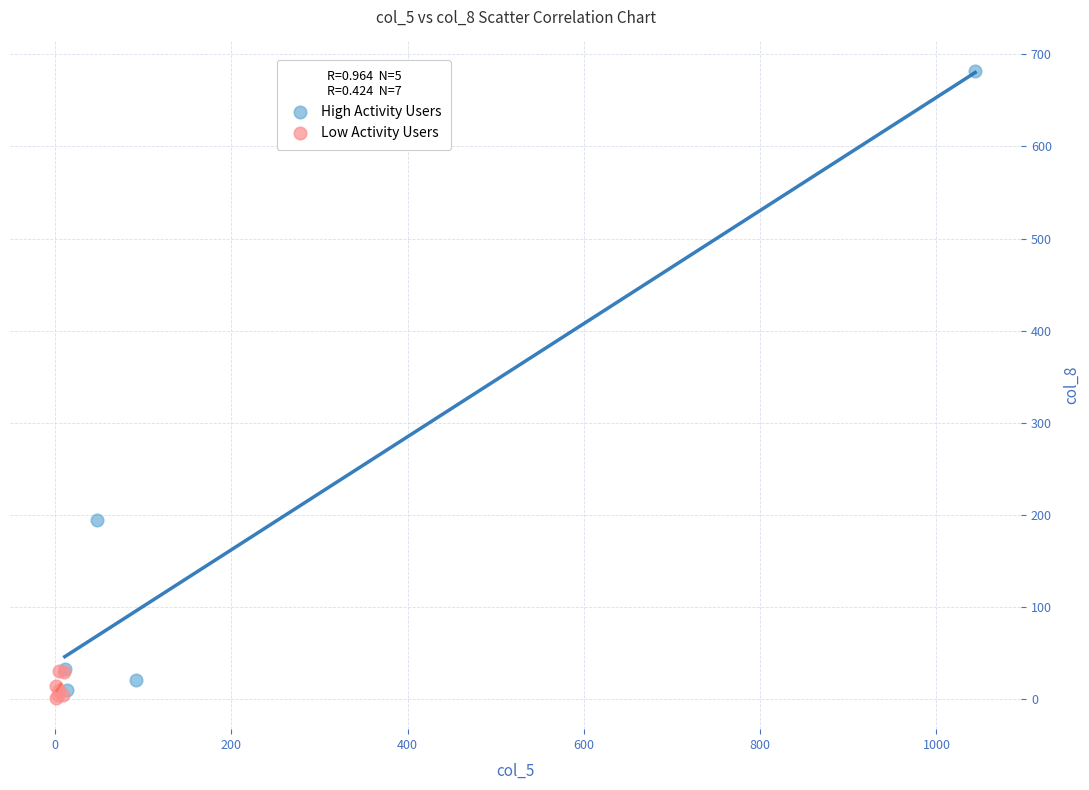

Which series has the widest spread of Y values?

High Activity Users